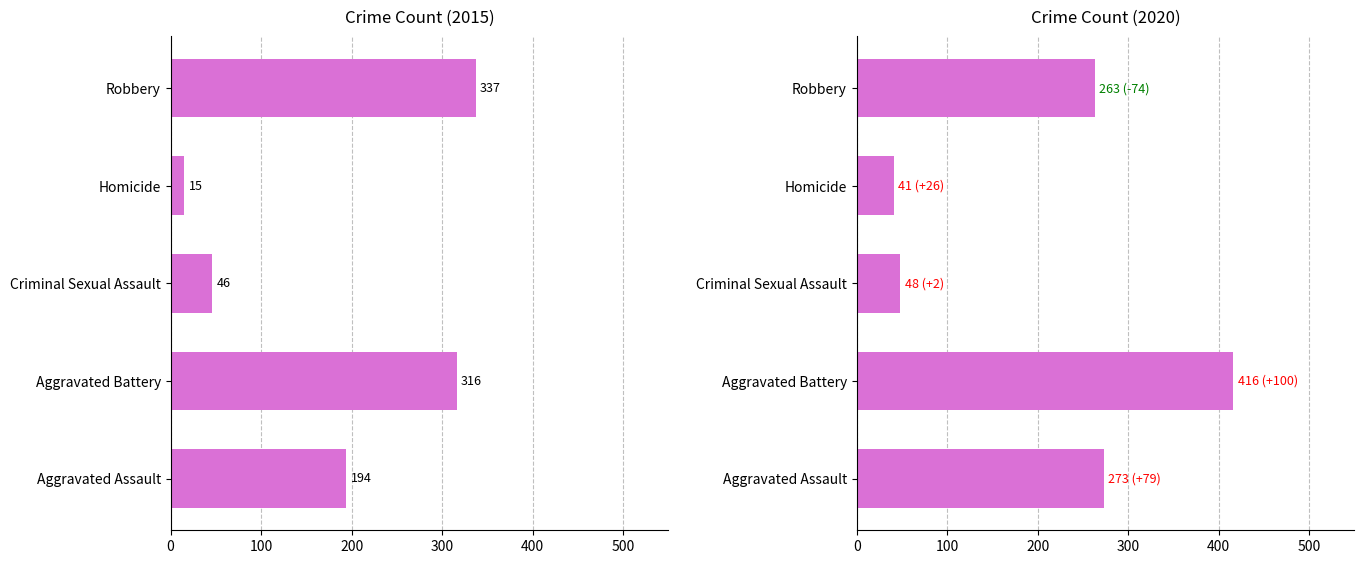

What is the smallest value displayed?

15